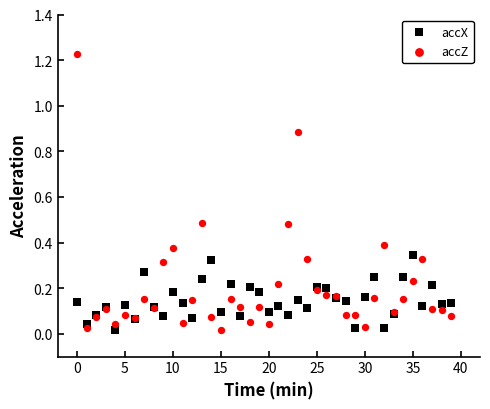

Which series has the largest Y range (max minus min)?

accZ